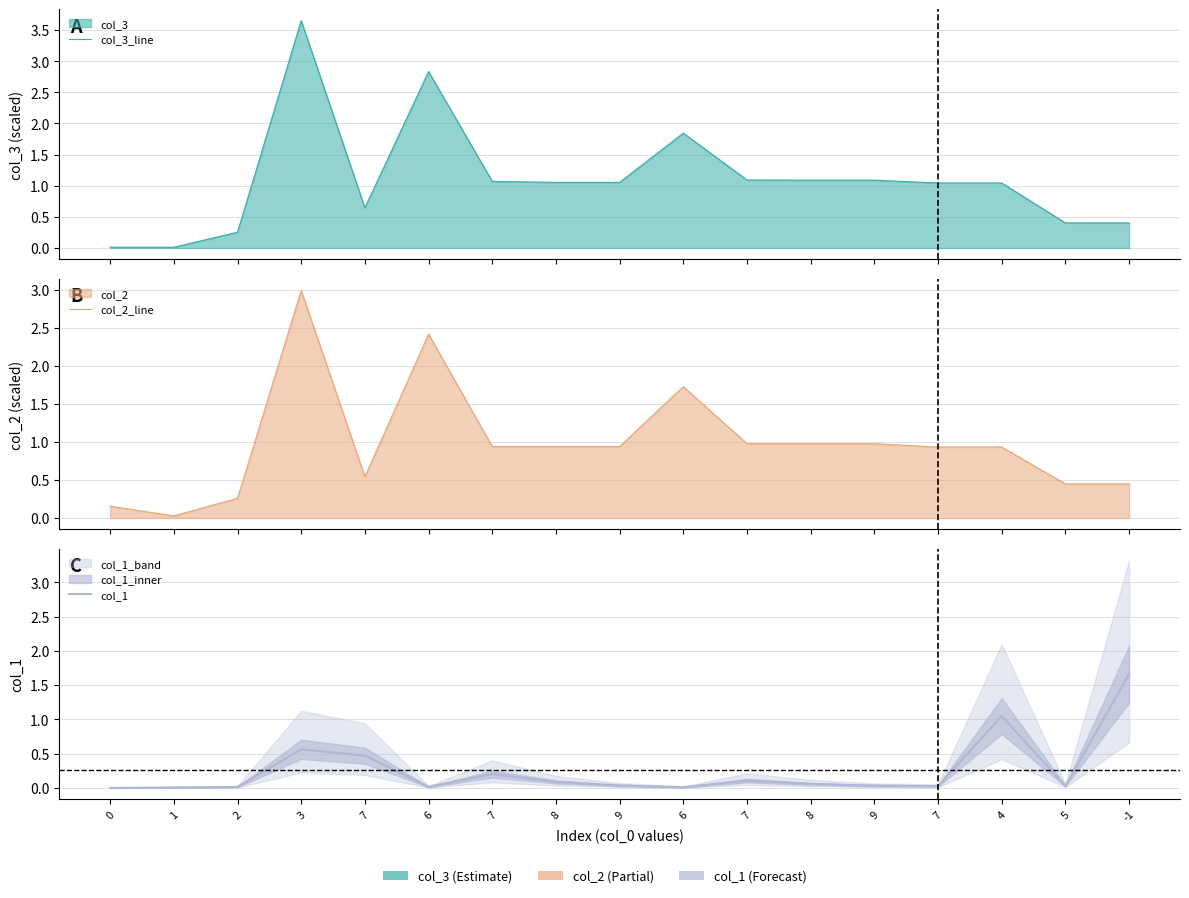

What is the label of the 15th point from the right?

2